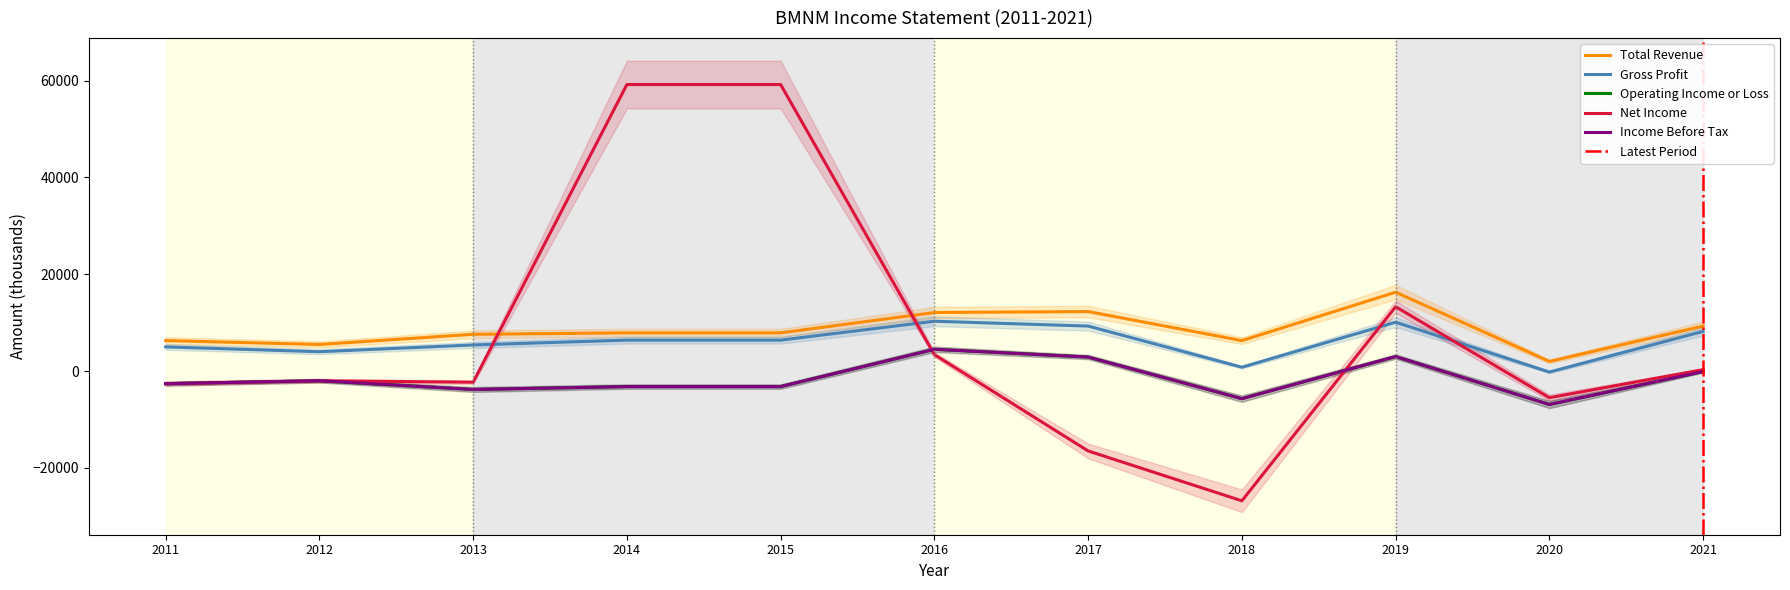

At which label does Net Income first exceed -2000?

2014